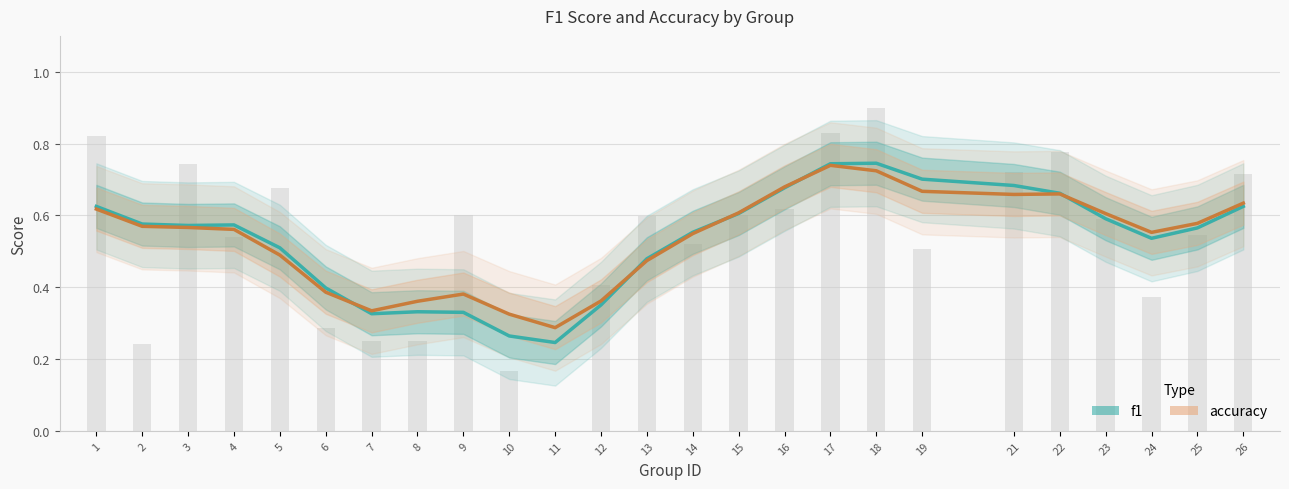

Reading right to left, list all the values displayed in this chart.

f1: 0.6	0.6	0.5	0.6	0.7	0.7	0.7	0.7	0.7	0.7	0.6	0.6	0.5	0.4	0.2	0.3	0.3	0.3	0.3	0.4	0.5	0.6	0.6	0.6	0.6
accuracy: 0.6	0.6	0.6	0.6	0.7	0.7	0.7	0.7	0.7	0.7	0.6	0.5	0.5	0.4	0.3	0.3	0.4	0.4	0.3	0.4	0.5	0.6	0.6	0.6	0.6